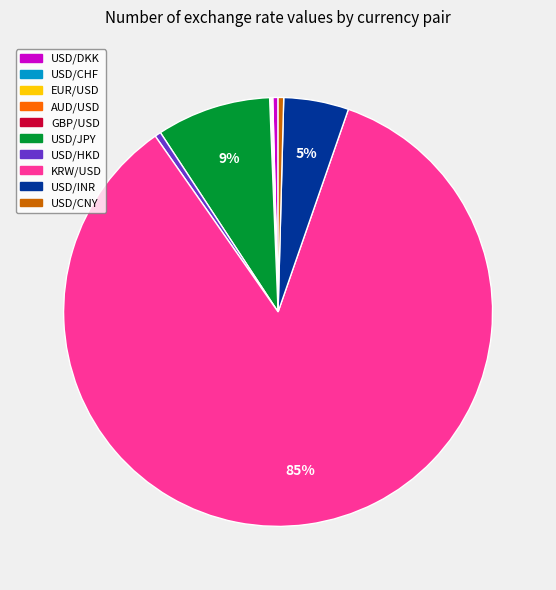

Is the sum of KRW/USD and USD/JPY greater than half?

Yes